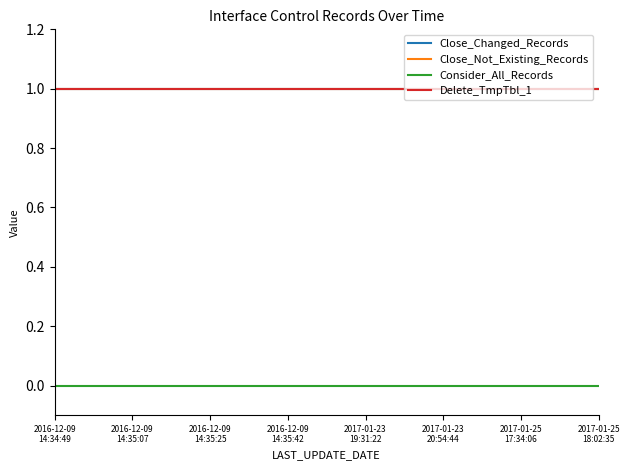

What is the highest value of the Close_Not_Existing_Records series?

1